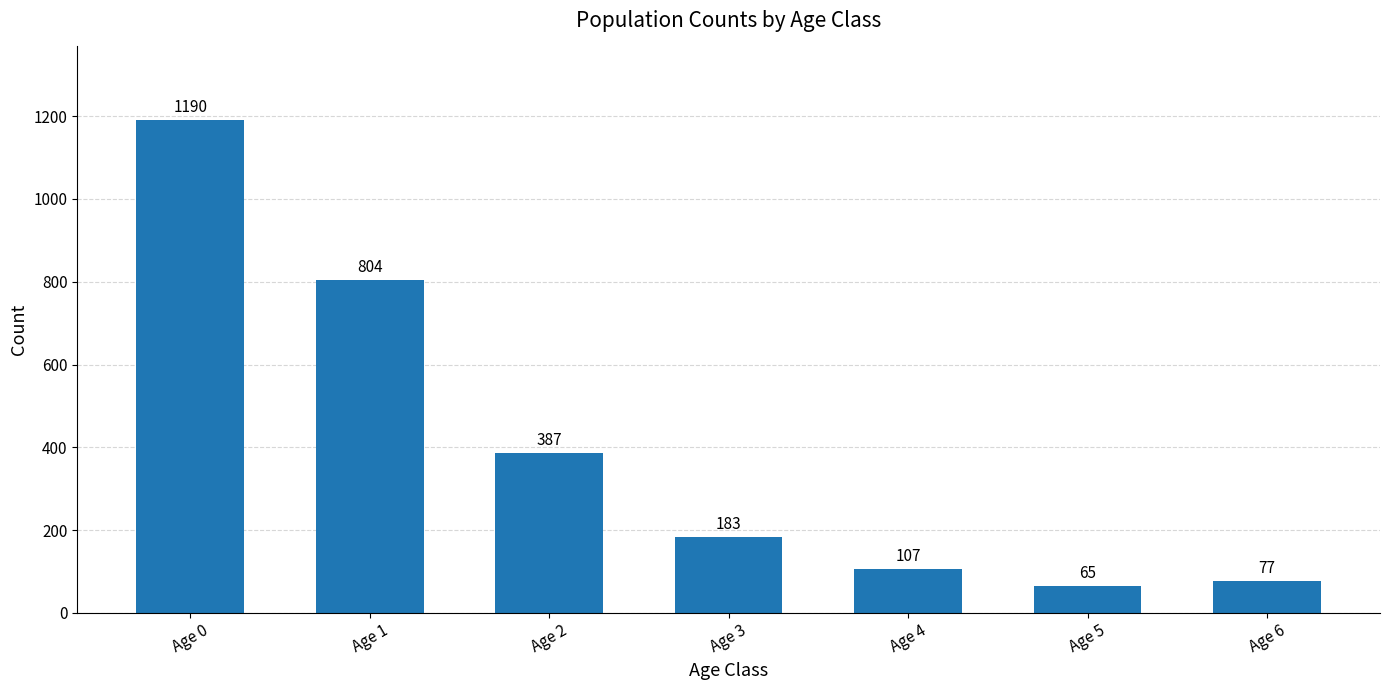

What is the smallest value displayed?

65